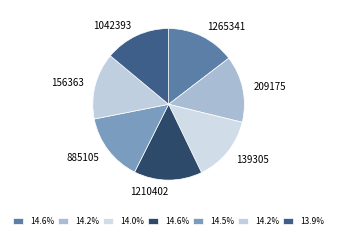

Is there a majority slice in this chart?

No